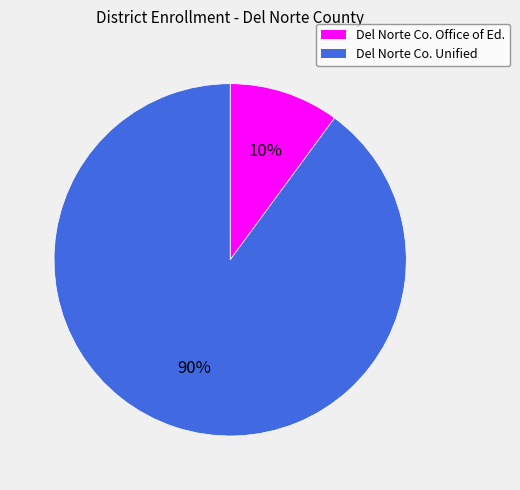

How many segments does this pie chart have?

2